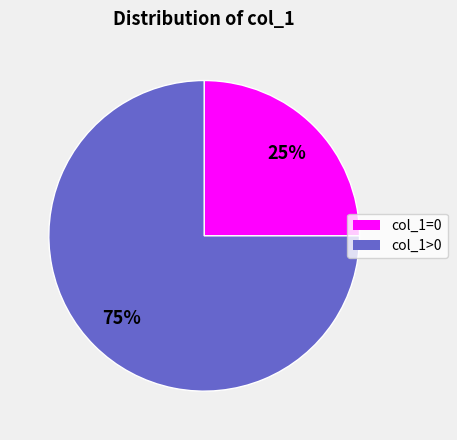

To the nearest percent, what is the difference between the largest and smallest slice percentages?

50%